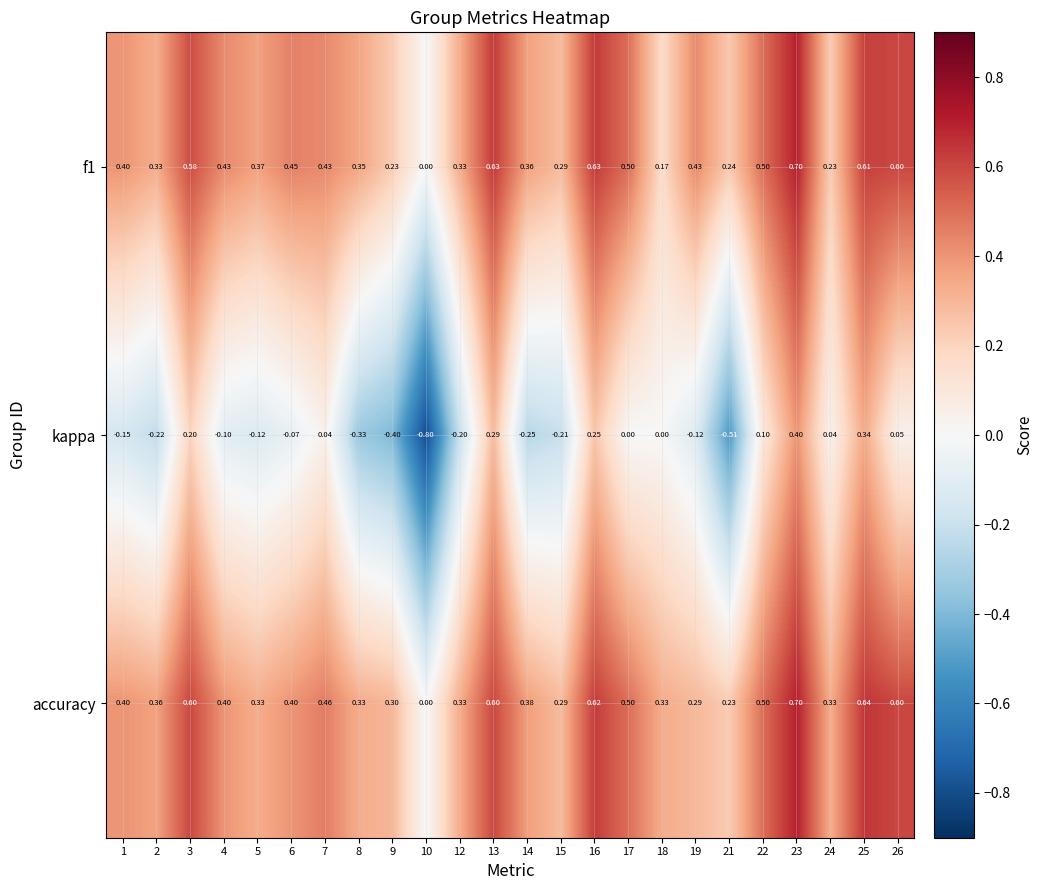

Which series has the largest range (max minus min)?

kappa